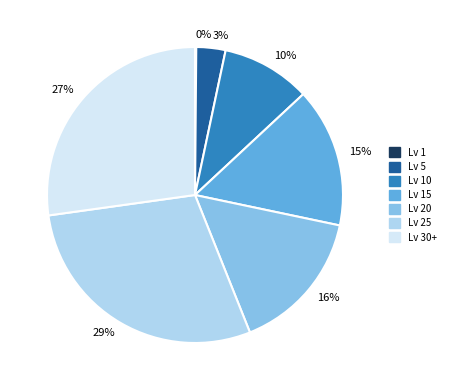

Between 16% and 3%, which is larger?

16%